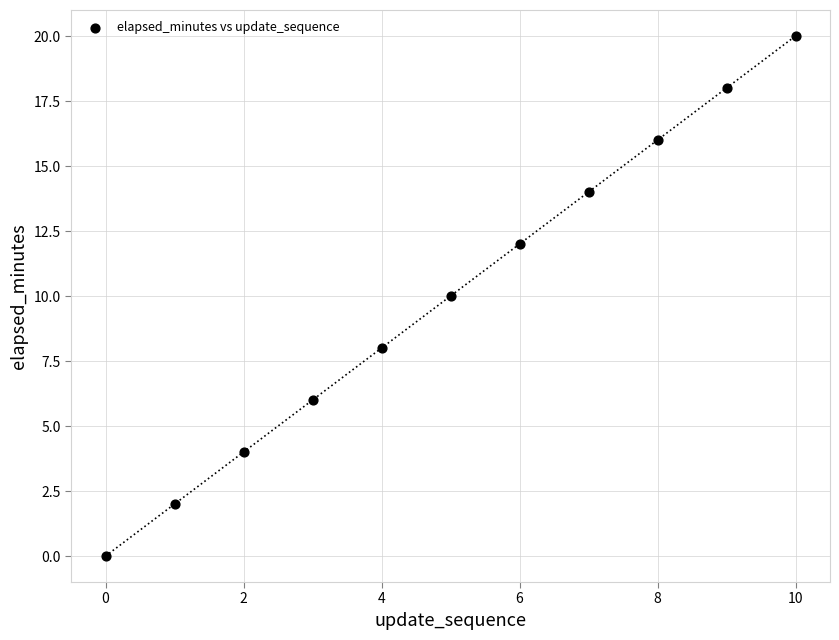

What is the average Y value?

10